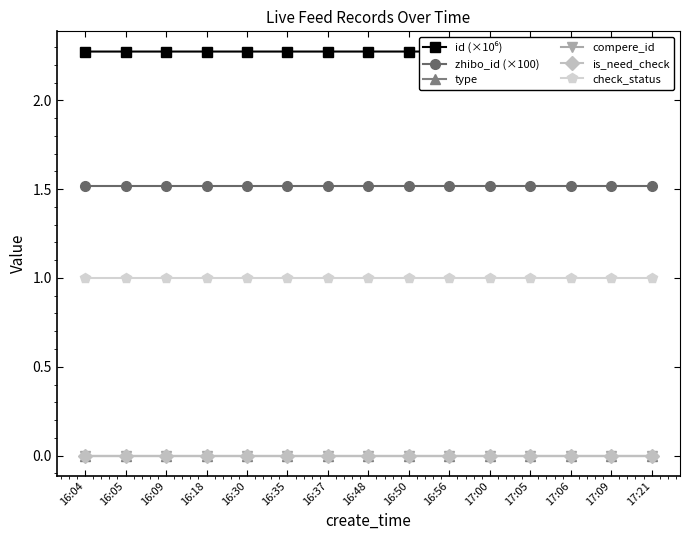

What is the total value across all series at 16:05?

4.8